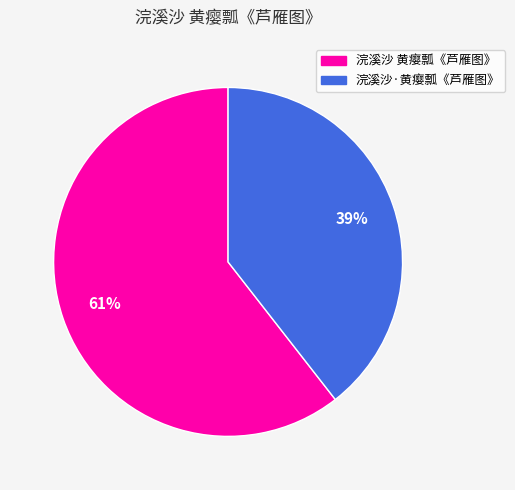

Which slice is the smallest?

浣溪沙·黄瘿瓢《芦雁图》